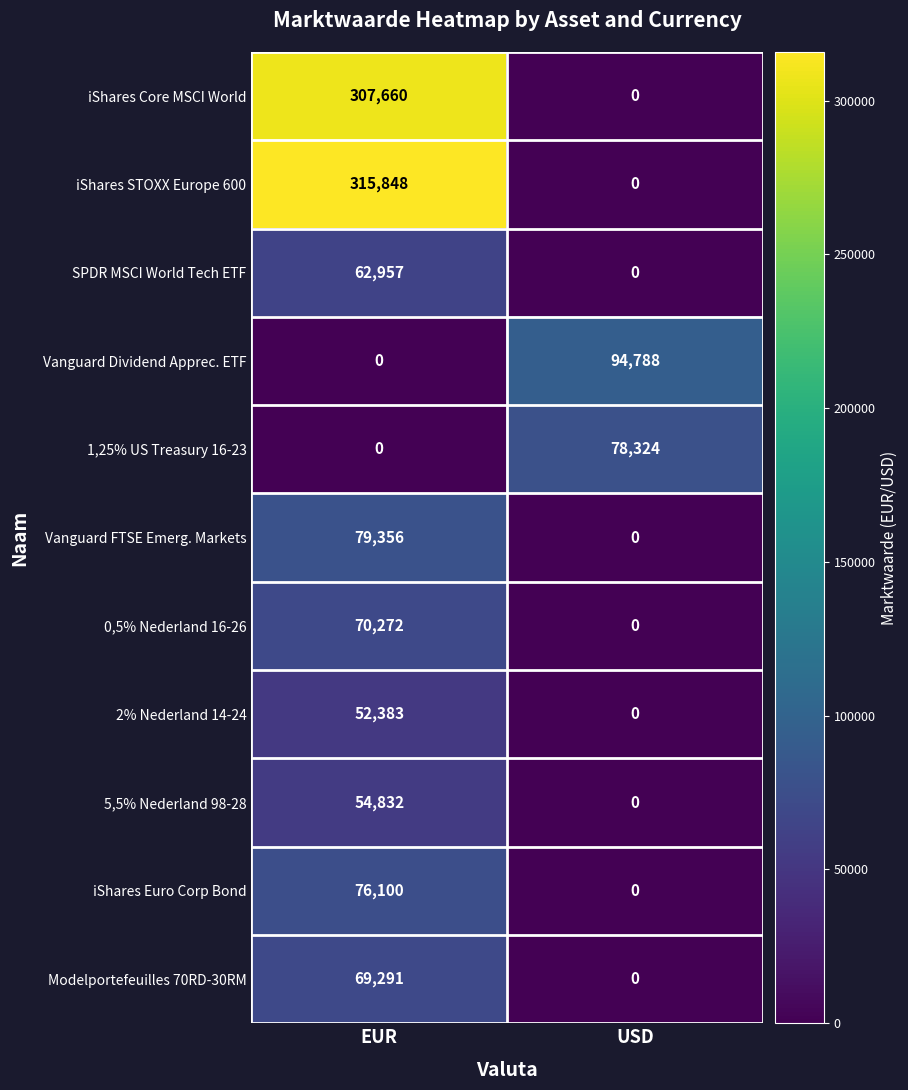

Count the number of data series in this chart.

11